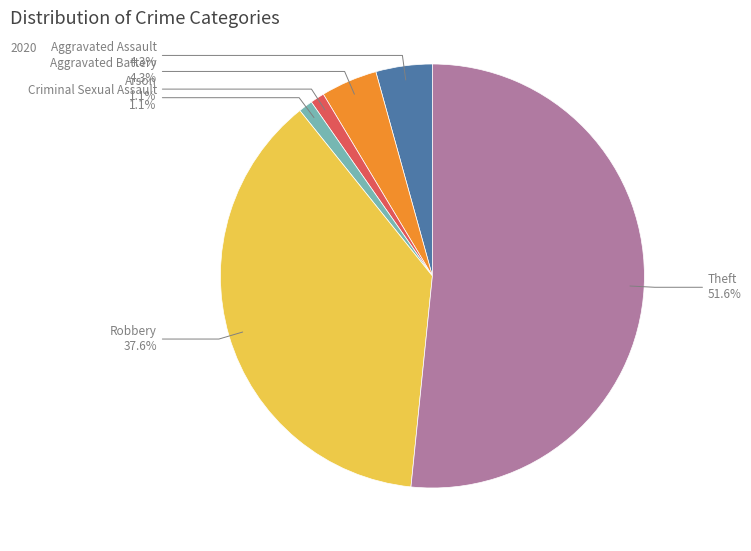

Does any single category account for the majority?

Yes